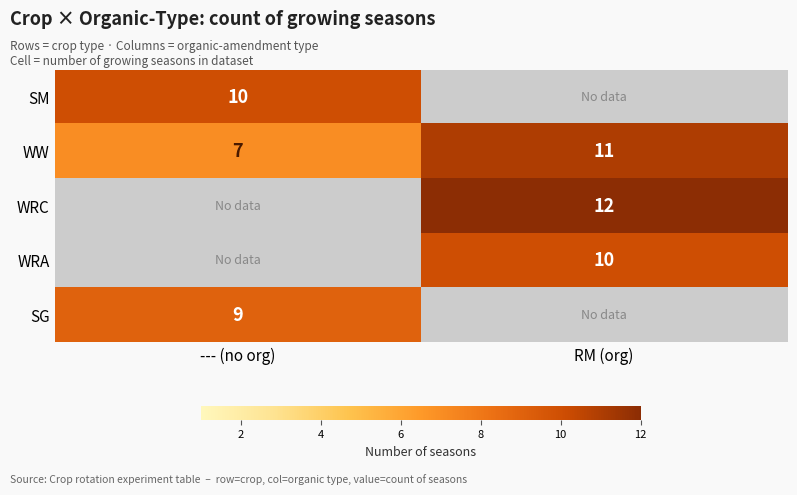

How many series are shown in this chart?

5